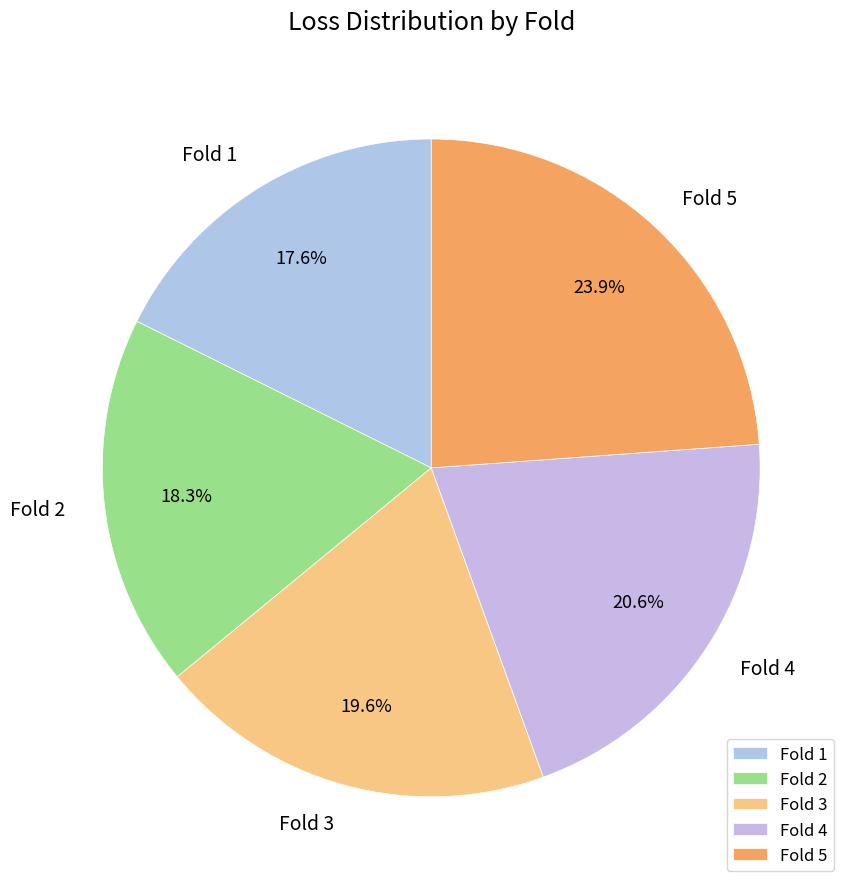

Which category has the smallest portion of the pie?

Fold 1